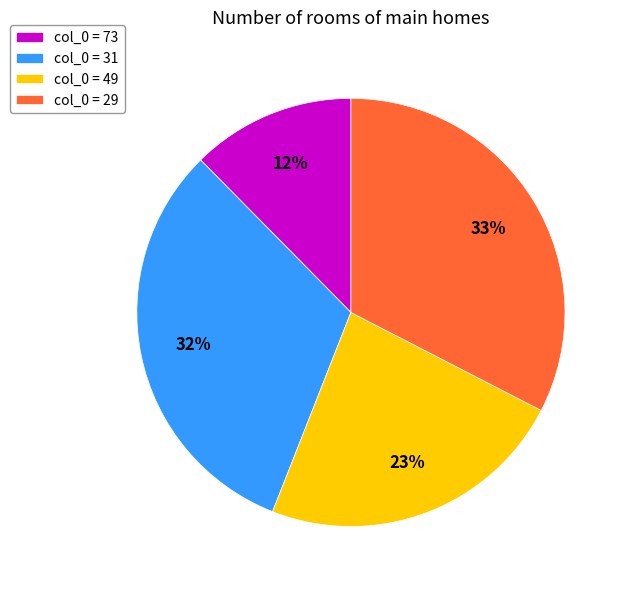

The col_0 = 49 slice represents 23% of the pie. True or false?

True